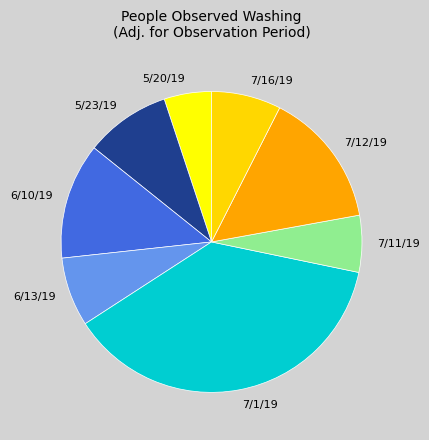

Is there a majority slice in this chart?

No